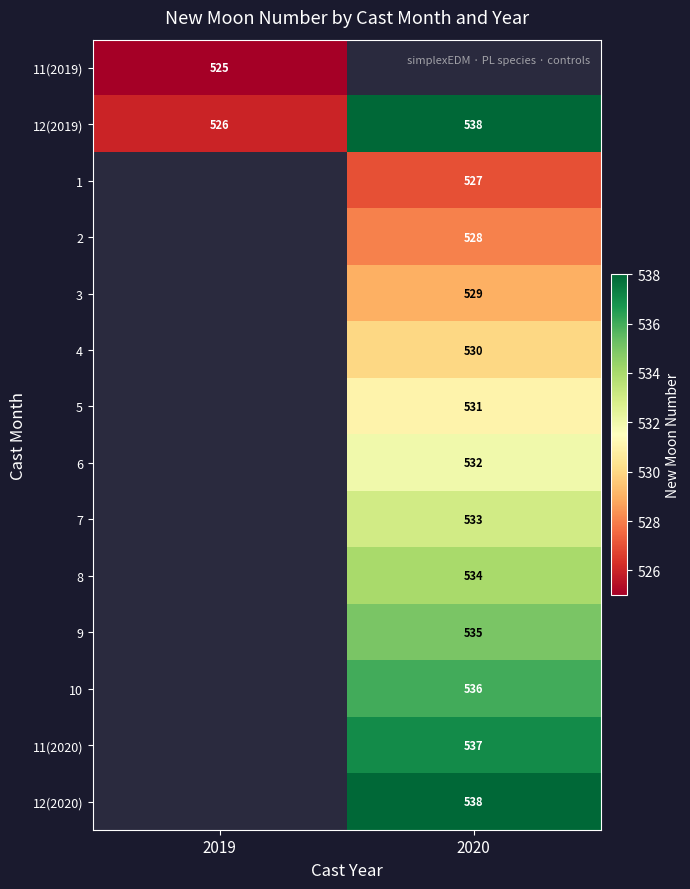

The 3 series shows 163 at 2020. True or false?

False